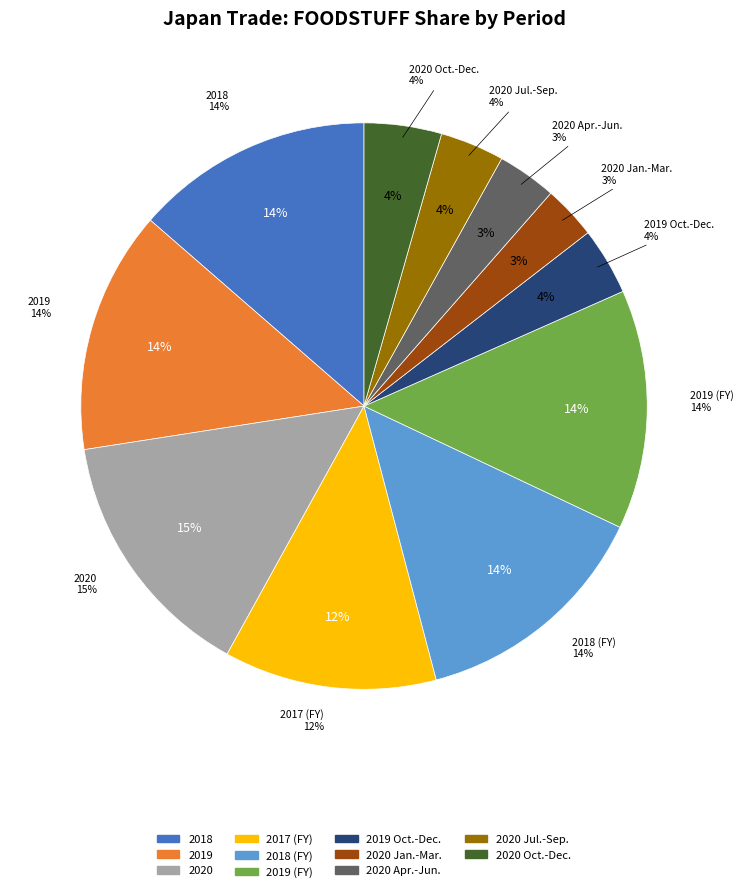

What is the change in value from 2020 to 2020 Jan.-Mar.?

-623968614